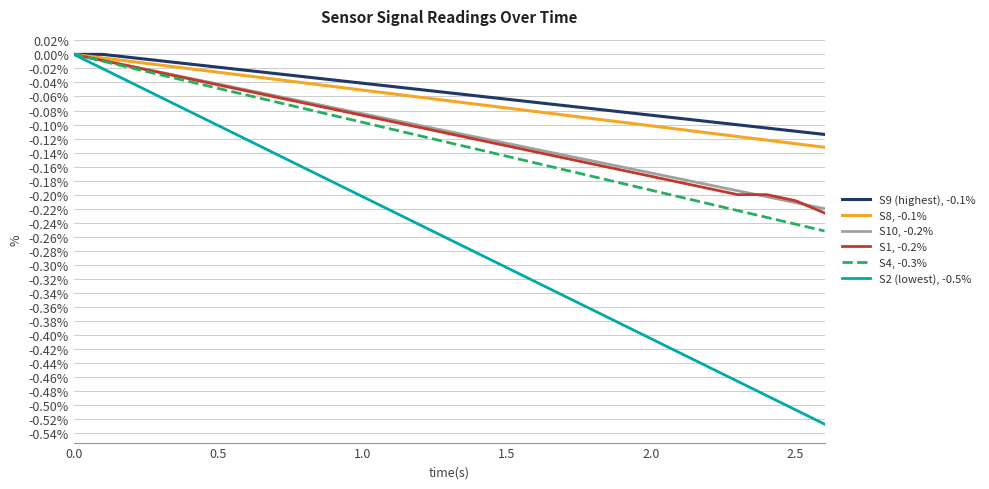

Which series has the largest range (max minus min)?

S2 (lowest), -0.5%